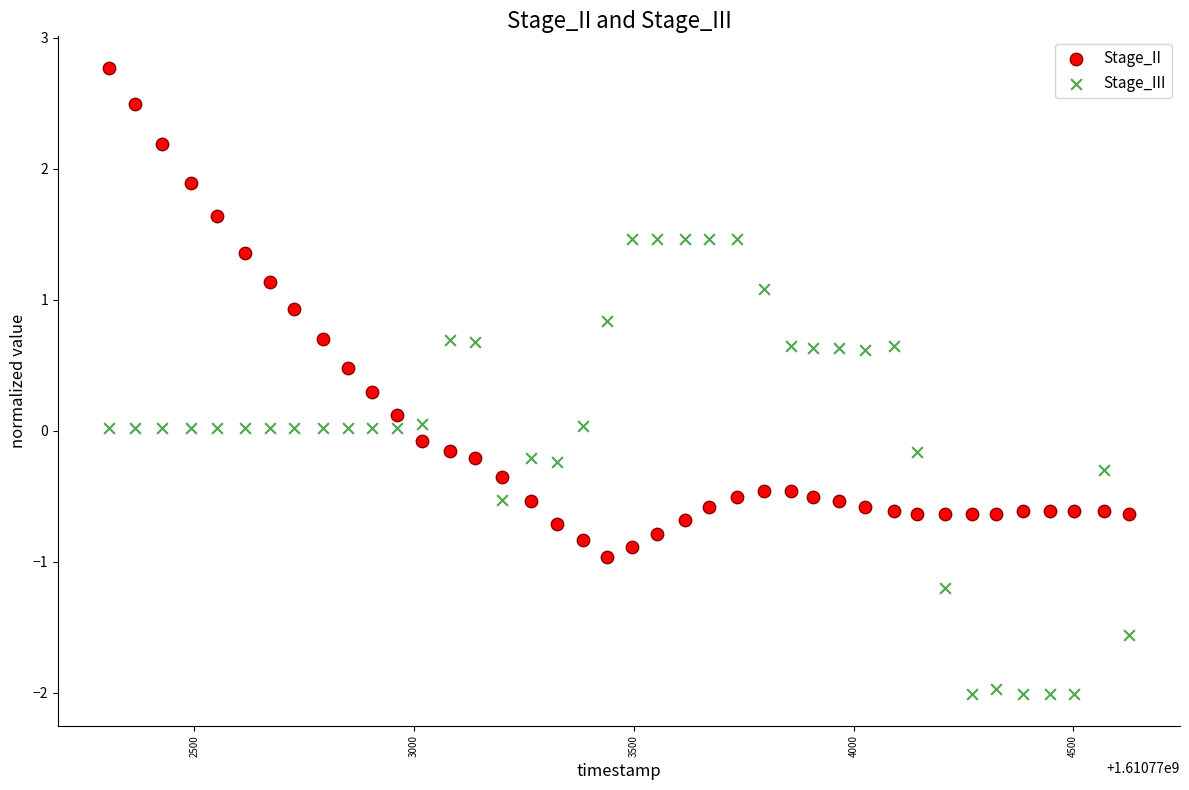

What are all the series names shown in the legend?

Stage_II, Stage_III